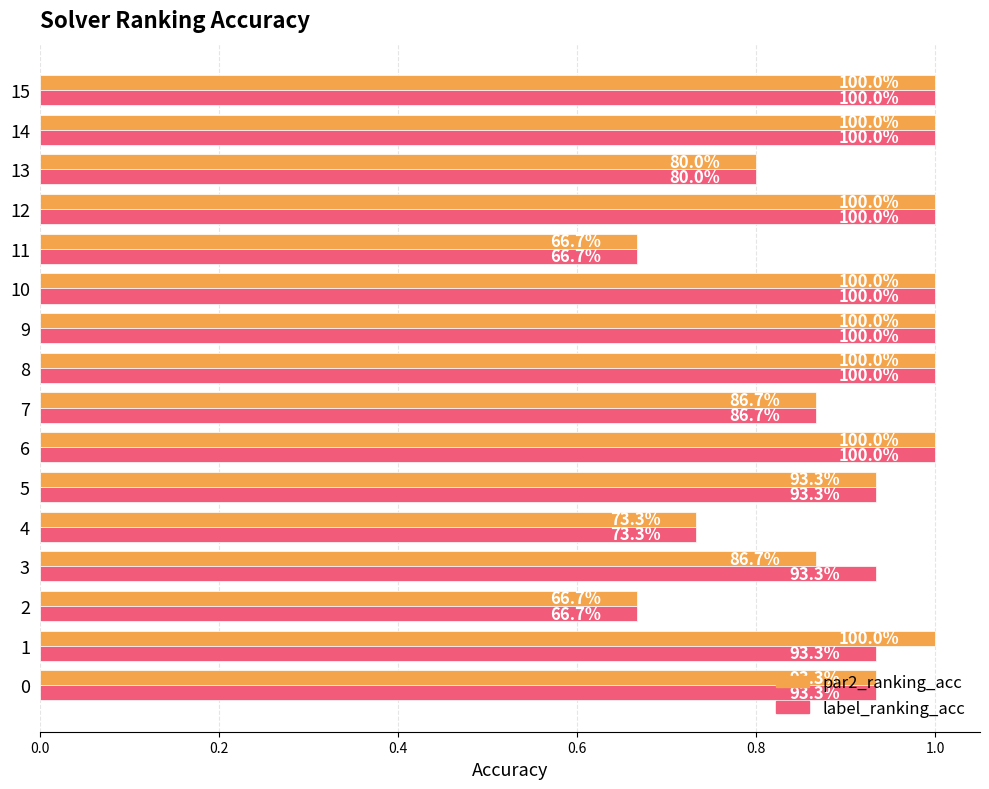

What are all the series names shown in the legend?

par2_ranking_acc, label_ranking_acc